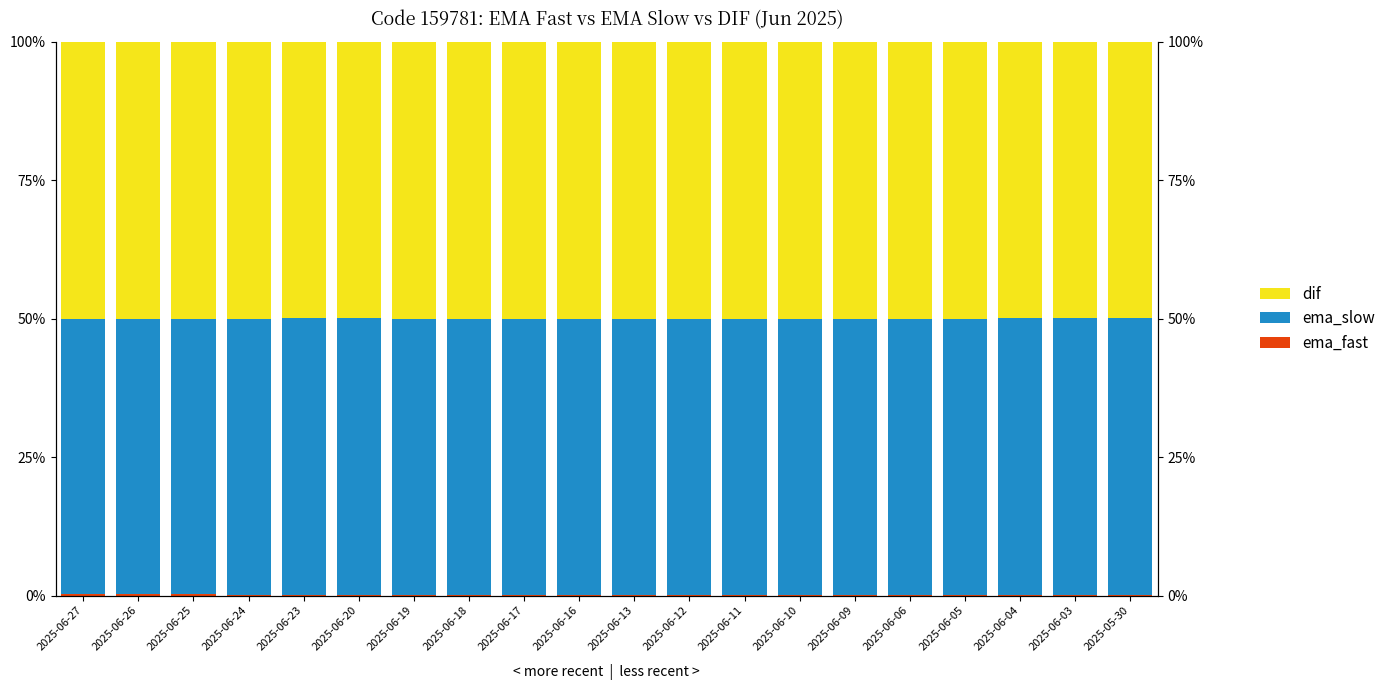

What is the spread (max minus min) of values at 2025-06-13?

49.9